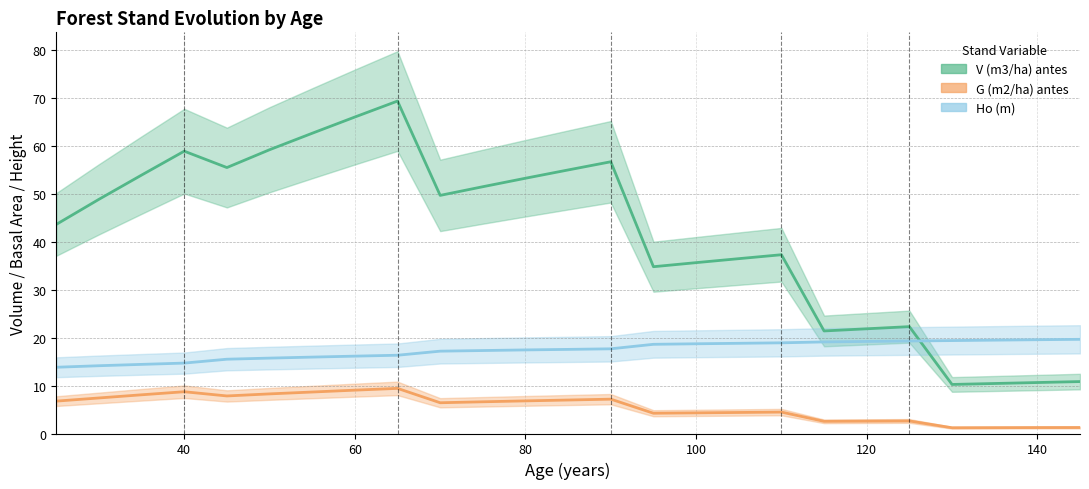

The value of V (m3/ha) antes at 110 is 17.7. True or false?

False